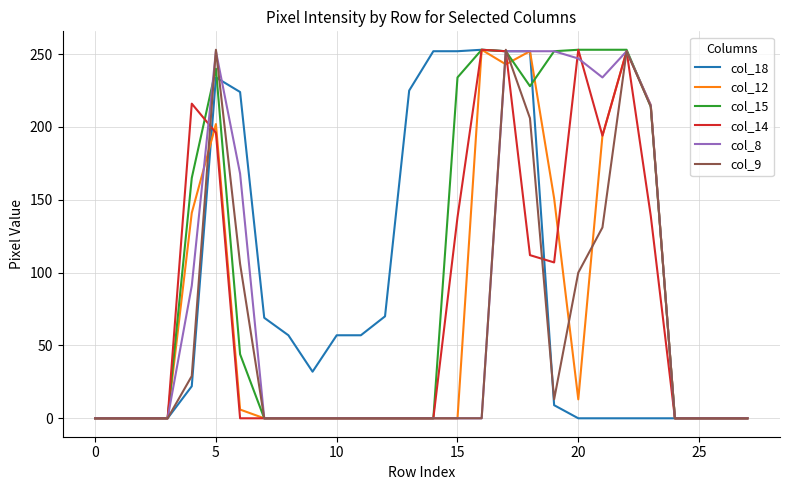

Is this an area chart (filled region under the line)?

No